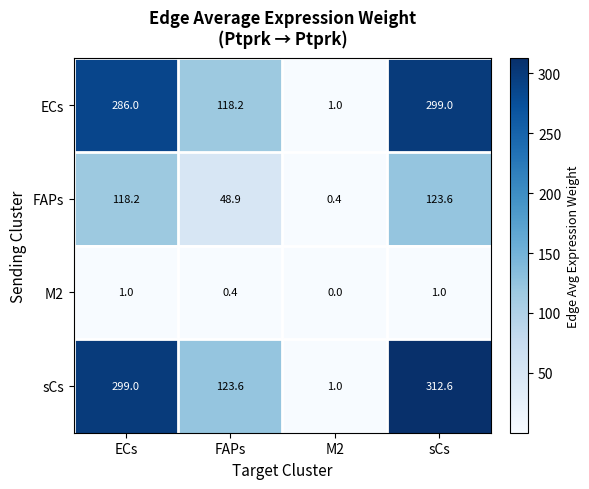

Reading left to right, list all the values displayed in this chart.

ECs: ECs=286.0	FAPs=118.2	M2=1.0	sCs=299.0
FAPs: ECs=118.2	FAPs=48.9	M2=0.4	sCs=123.6
M2: ECs=1.0	FAPs=0.4	M2=0.0	sCs=1.0
sCs: ECs=299.0	FAPs=123.6	M2=1.0	sCs=312.6